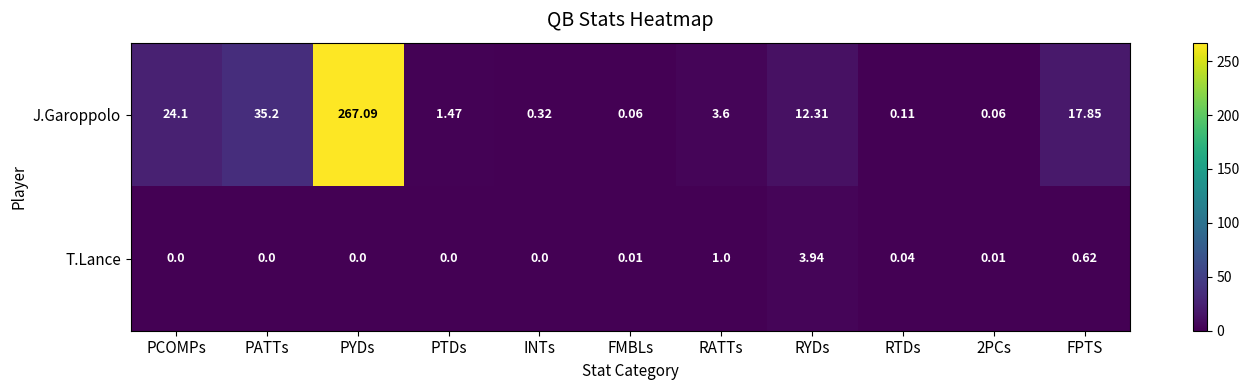

At which category is the sum across all series the highest?

PYDs